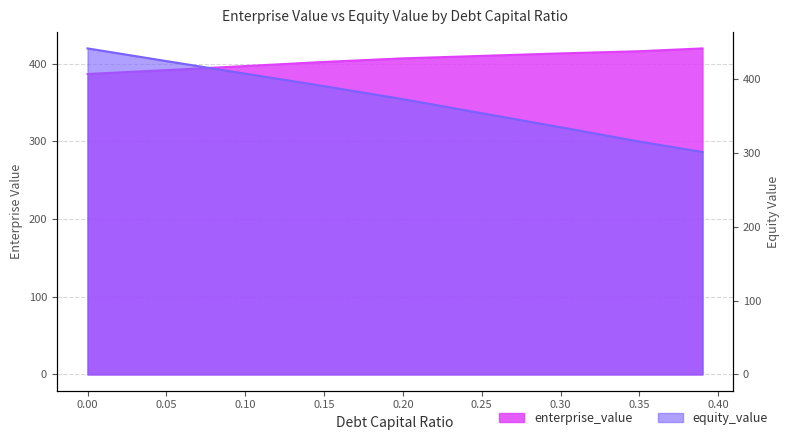

At which label is equity_value closest to 371?

0.2